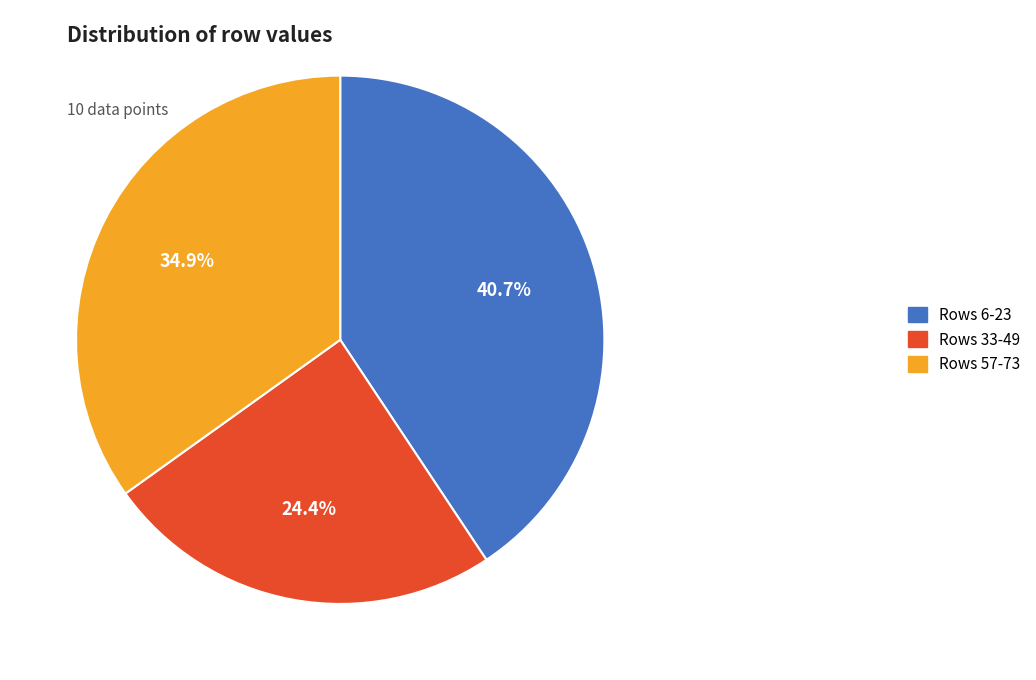

Is there a majority slice in this chart?

No